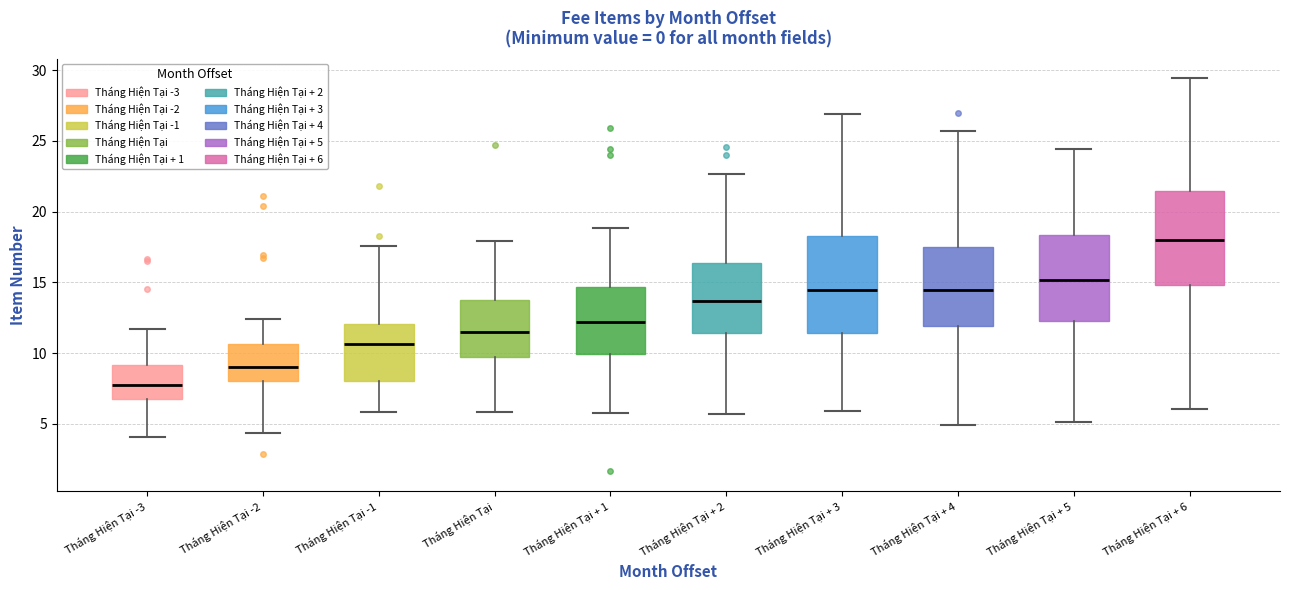

Where does the median line of the box for Tháng Hiện Tại + 1 sit on the y-axis? The values are not printed on the chart, so give them approximately, as read against the axis.

12.0